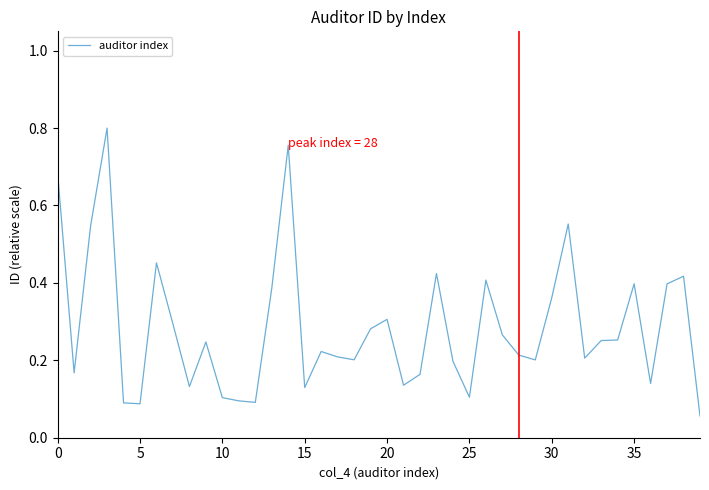

Does the chart have visible grid lines?

No